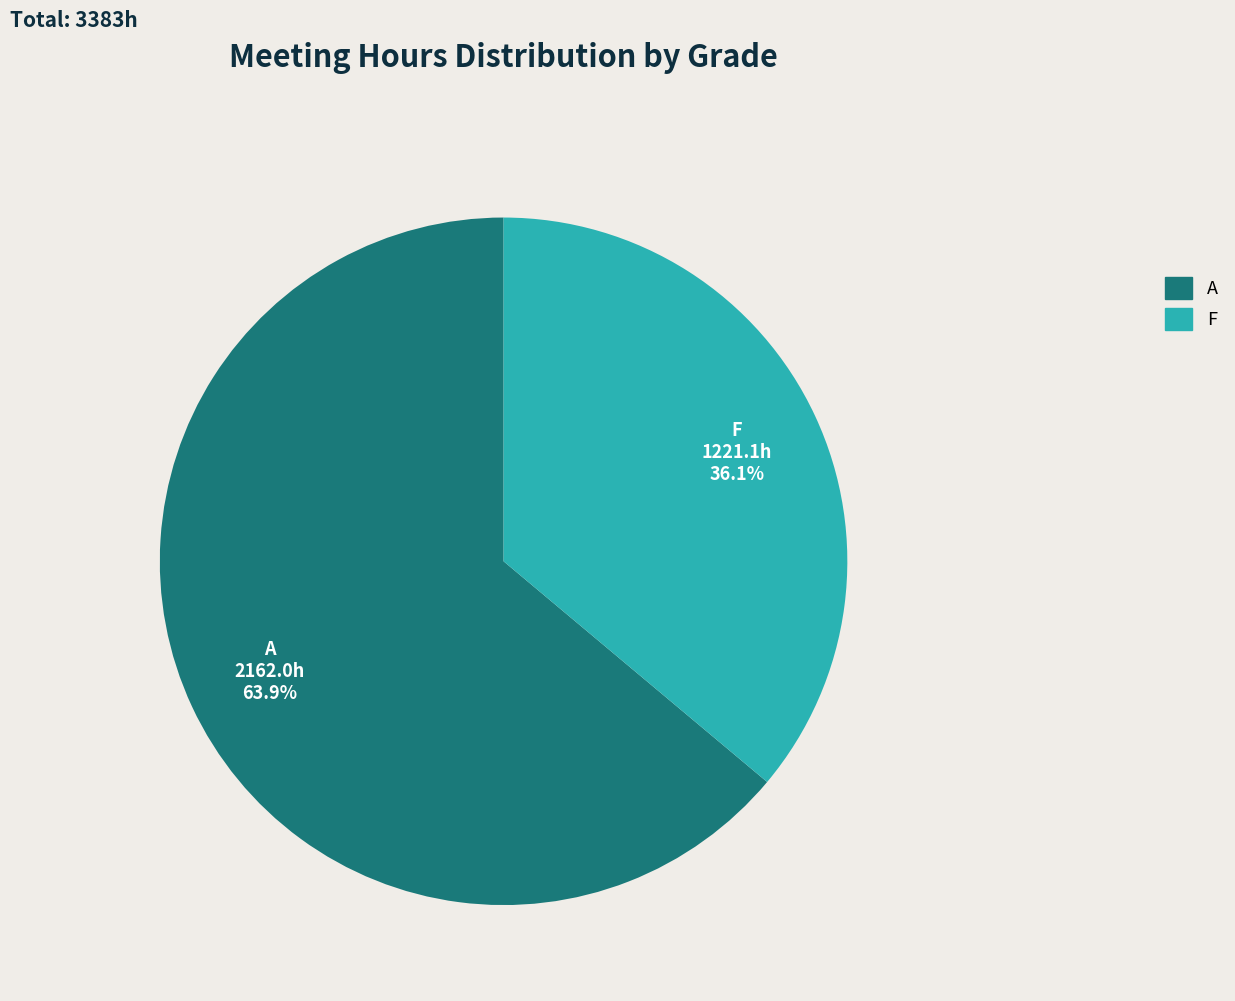

Is there any slice that represents more than half of the pie?

Yes